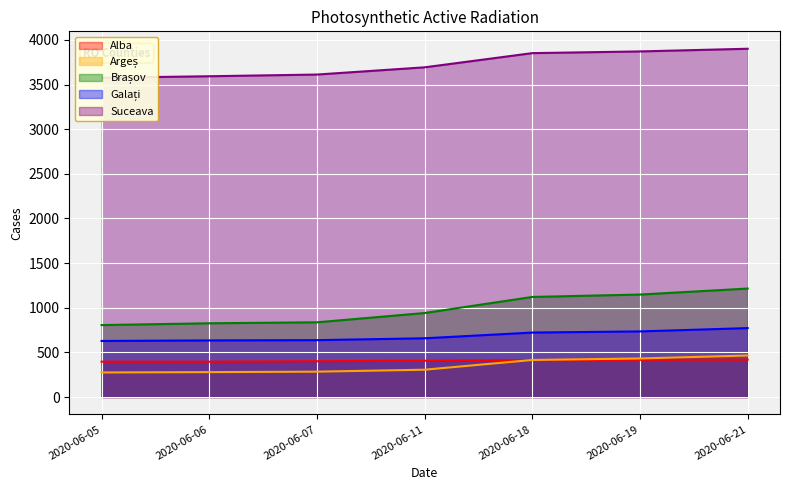

After their last crossing, which series has the higher values: Alba or Argeș?

Argeș